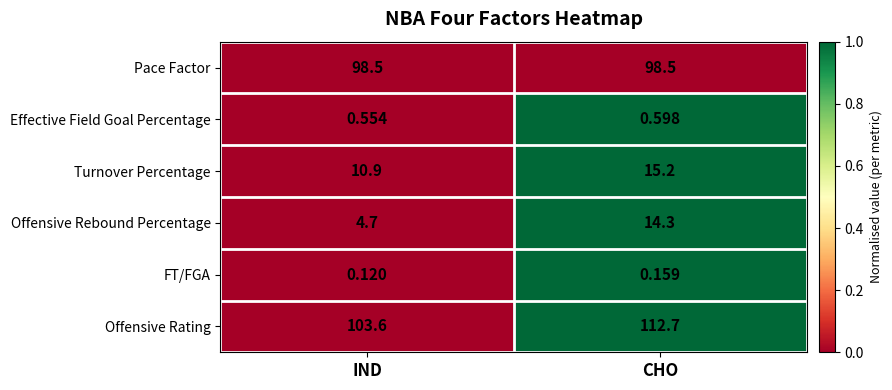

Which series has the largest total across all categories?

Offensive Rating